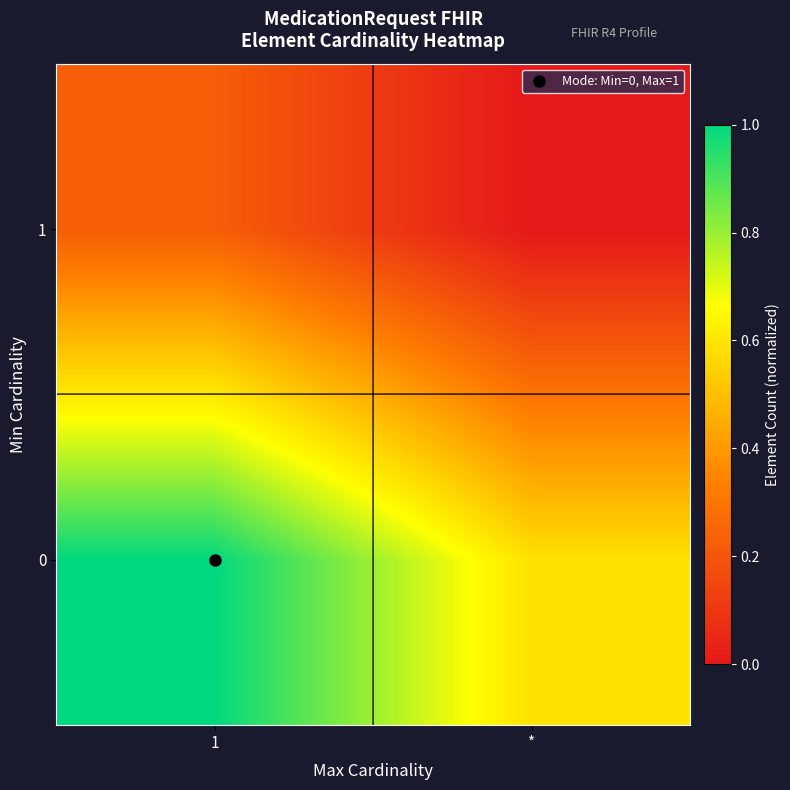

What is the spread (max minus min) of values at 1?

0.8